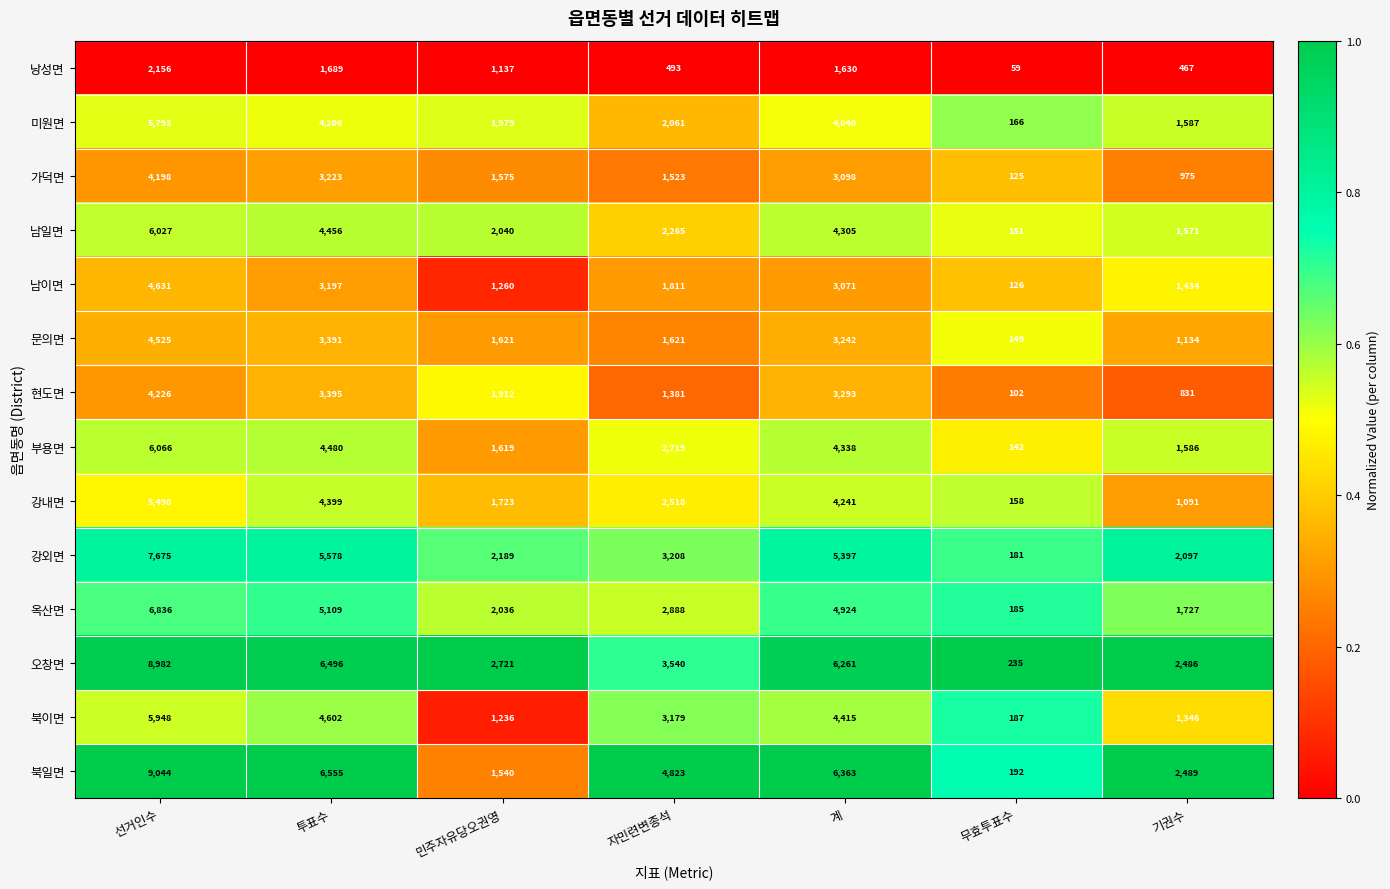

What is the difference between the 낭성면 values at 자민련변종석 and 무효투표수?

434